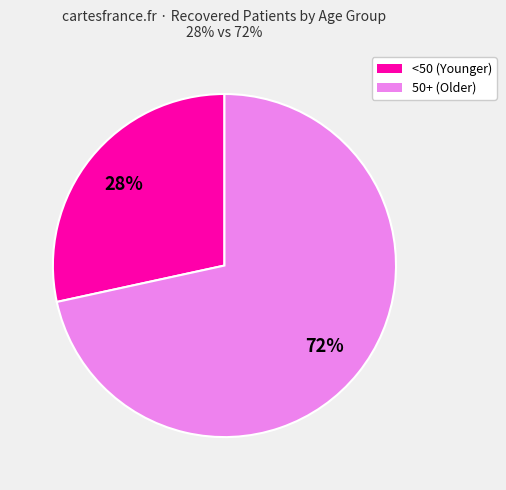

To the nearest percent, what is the average slice percentage?

50%